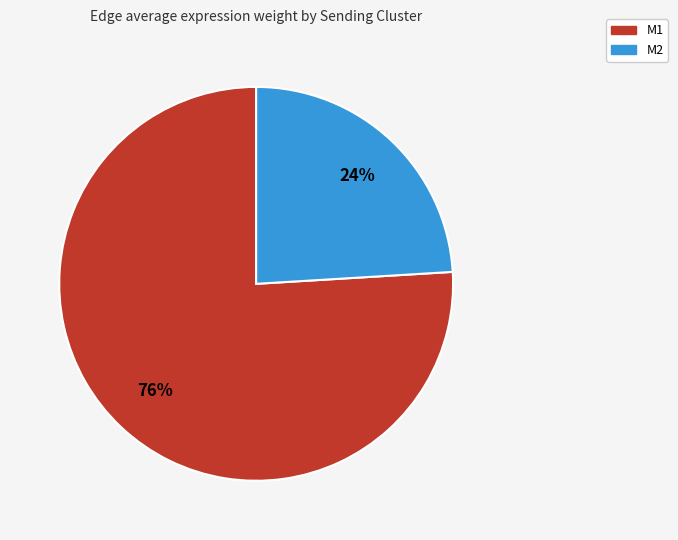

To the nearest percent, what is the average slice percentage?

50%